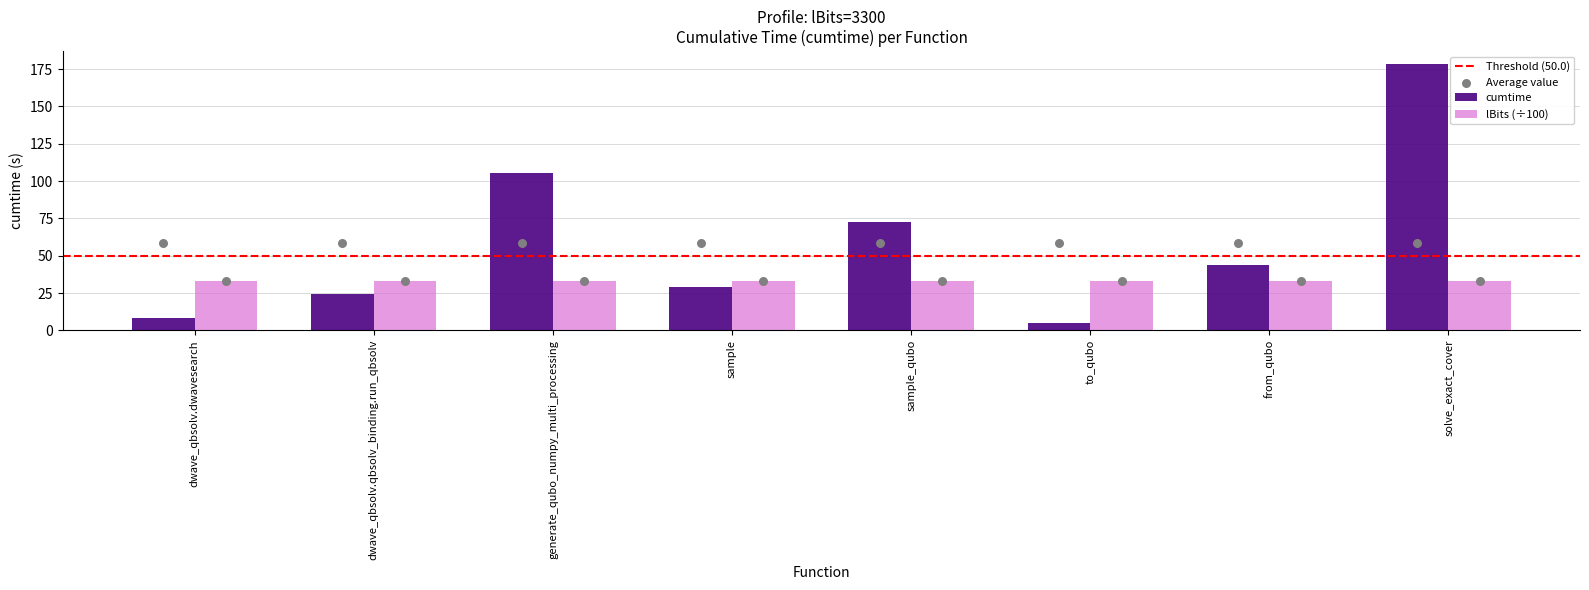

What is the change in value from sample to to_qubo?

-24.1